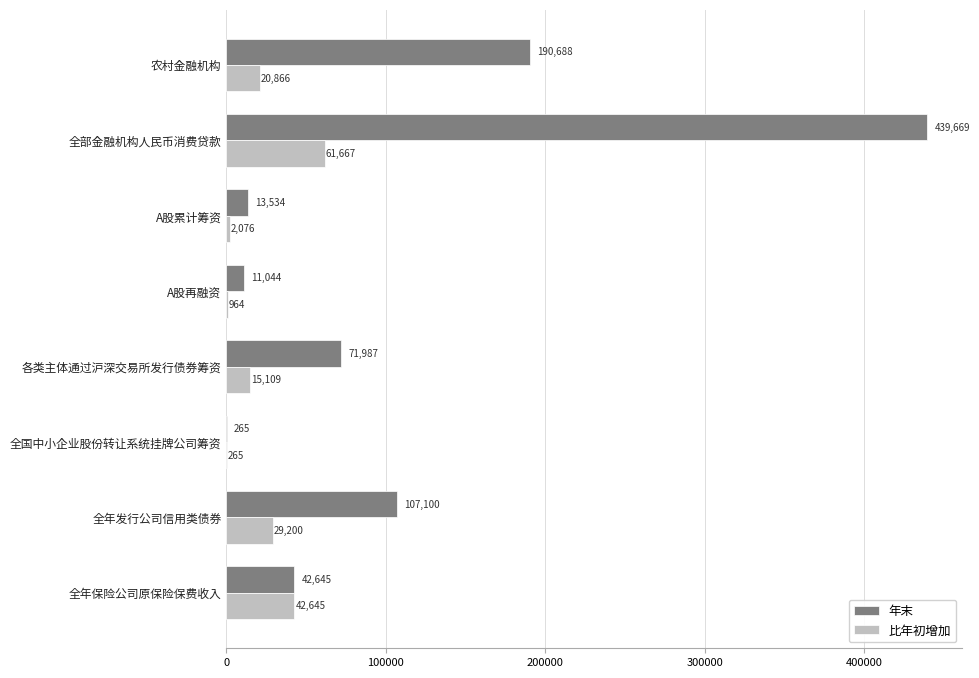

How many distinct data groups are displayed?

2